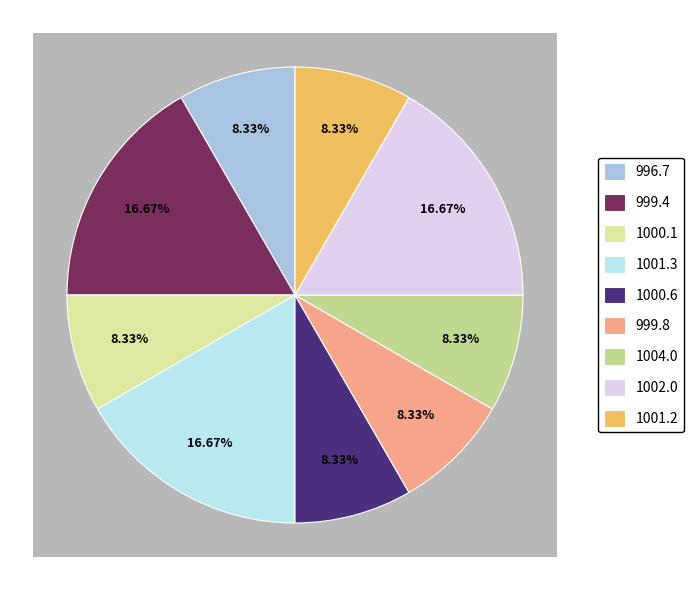

Rank the categories by value from lowest to highest.

996.7, 1000.1, 1000.6, 999.8, 1004.0, 1001.2, 999.4, 1001.3, 1002.0